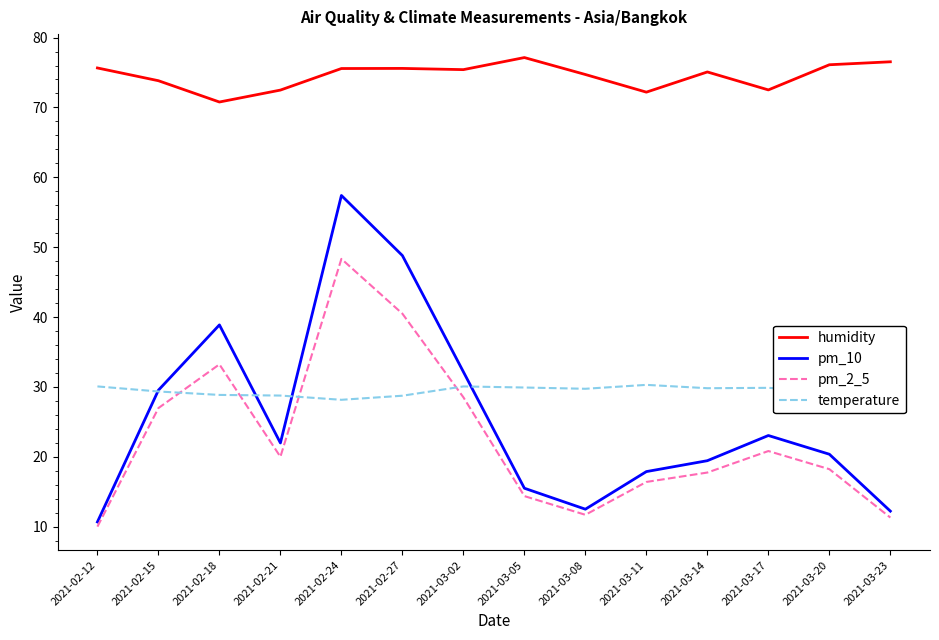

What position from the left is 2021-03-20?

13